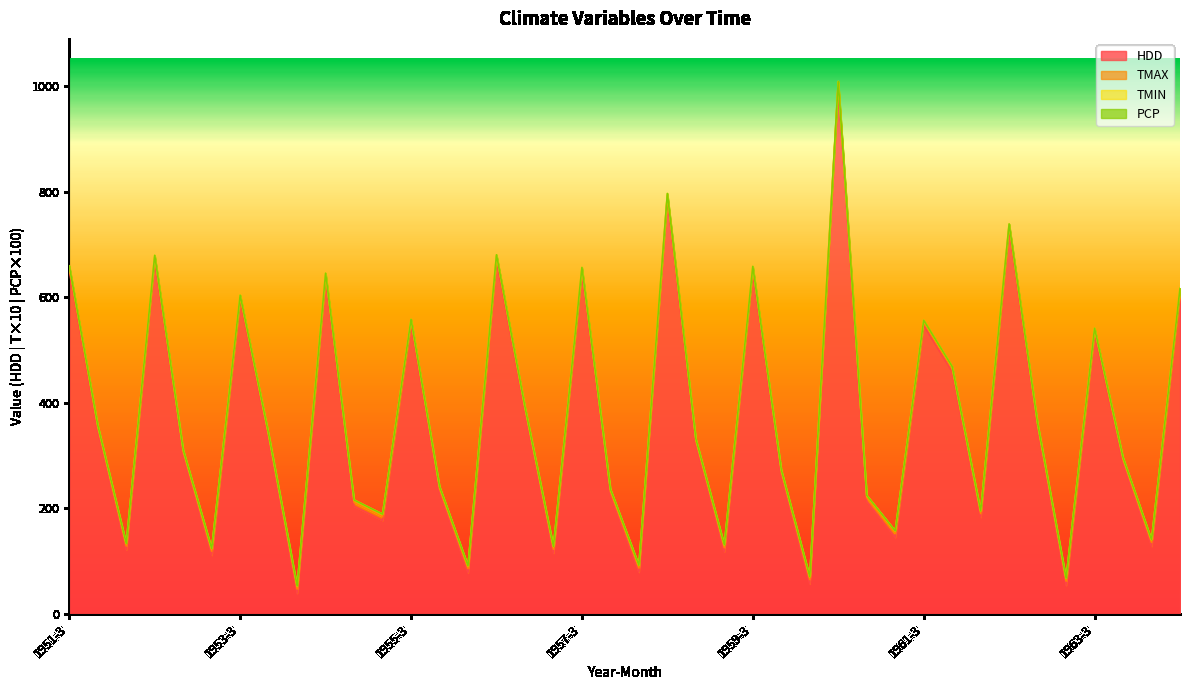

What is the highest value of the HDD series?

1003.0